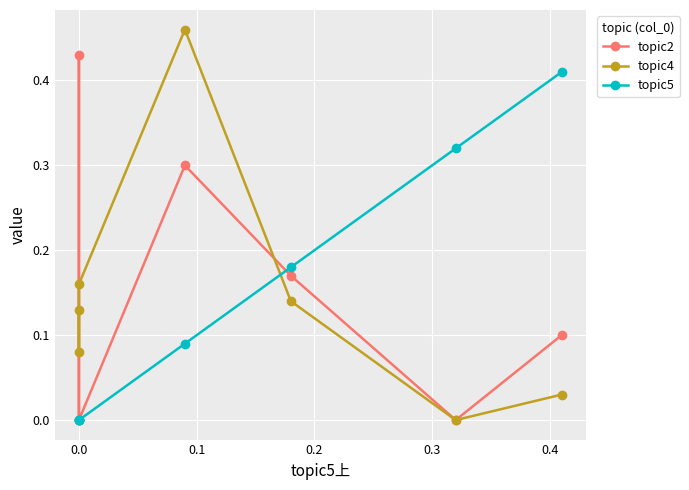

What are all the series names shown in the legend?

topic2, topic4, topic5